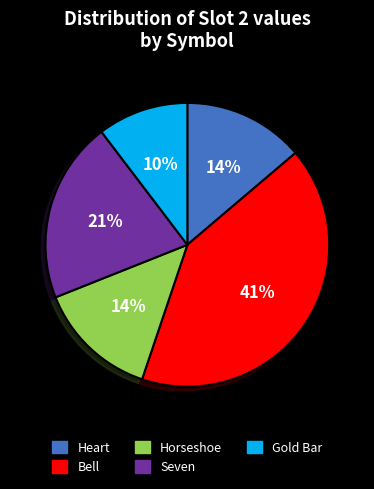

What percentage is the Bell slice, to the nearest percent?

41%